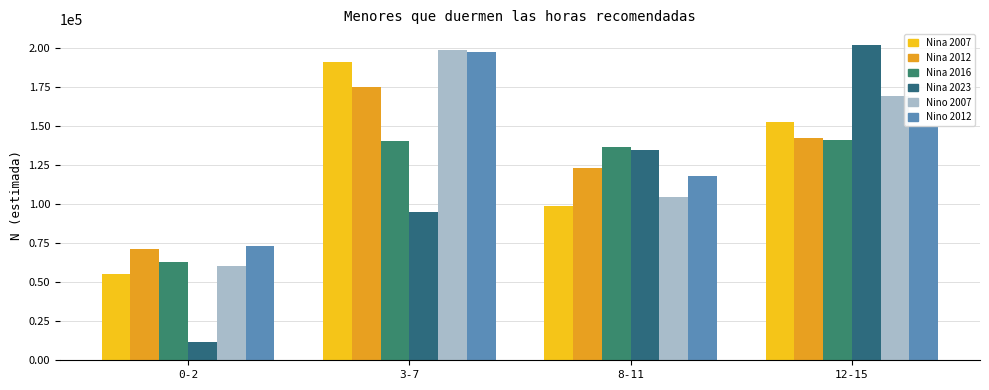

How many bars are there in each group?

6